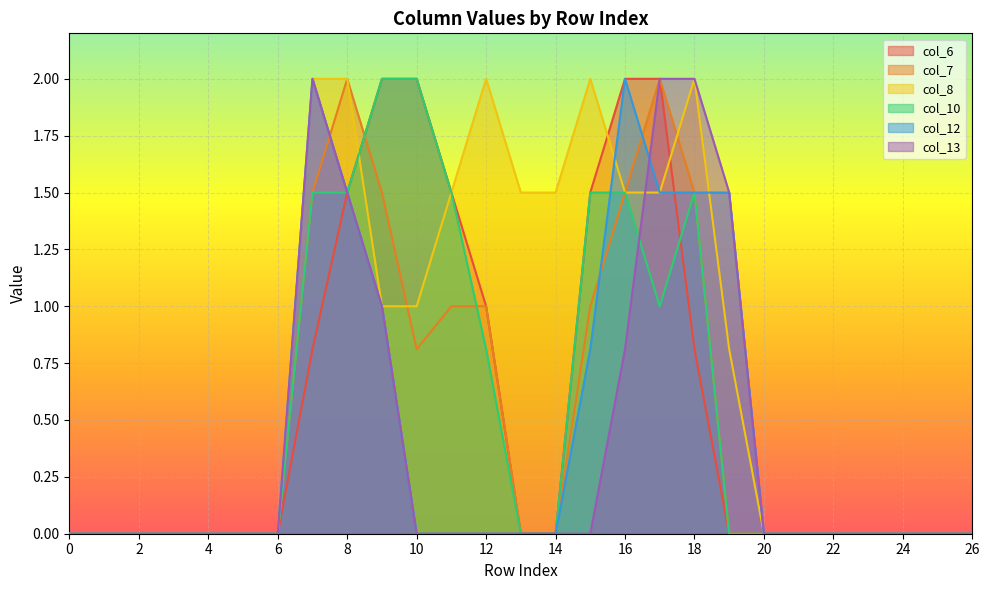

Is the value of col_8 at 24 greater than the value of col_13 at 2?

No